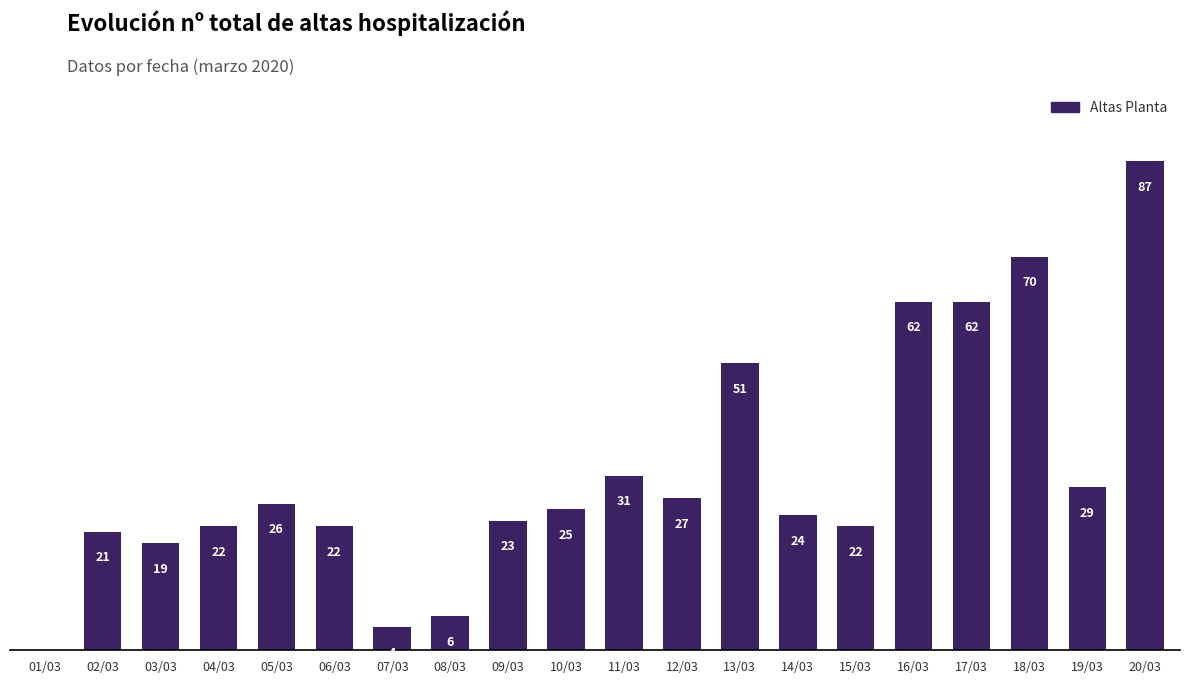

Where does the data first go above 25?

05/03